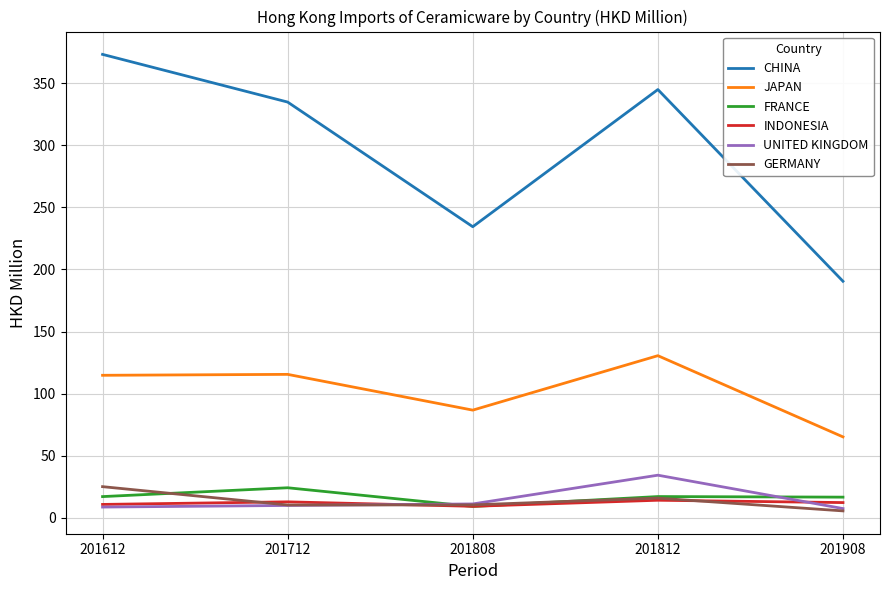

How many interior local valleys does the GERMANY series have?

1